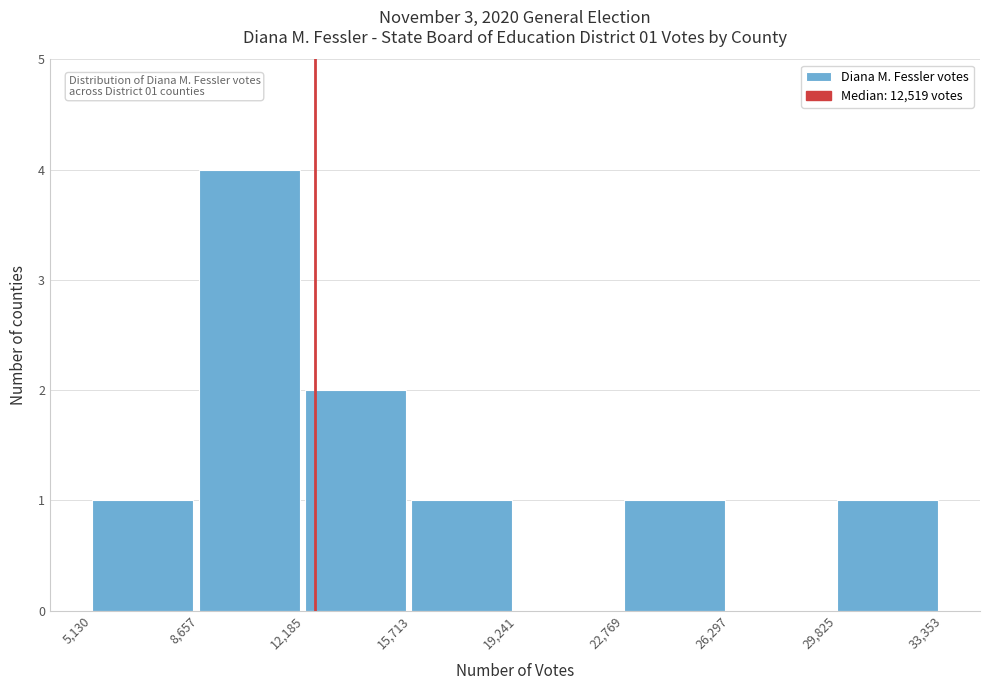

Which range on the x-axis has the tallest bar?

8,657 to 12,185